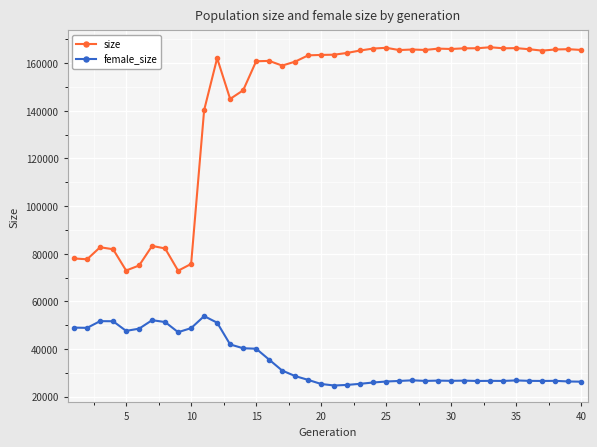

What is the sum of all female_size values?

1397970